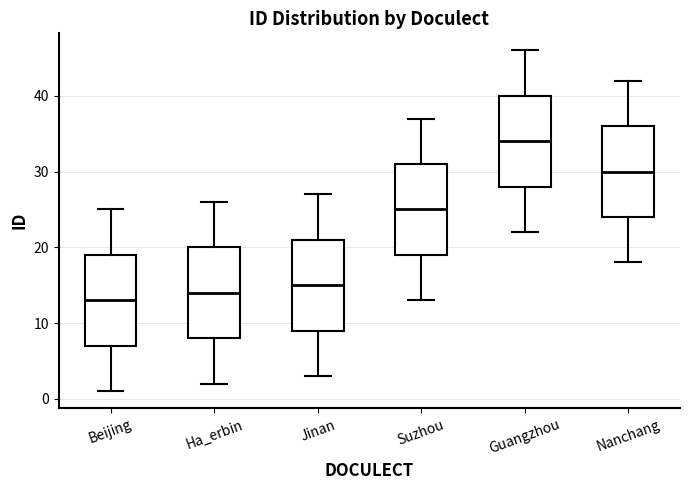

Which box's median line is the lowest?

Beijing